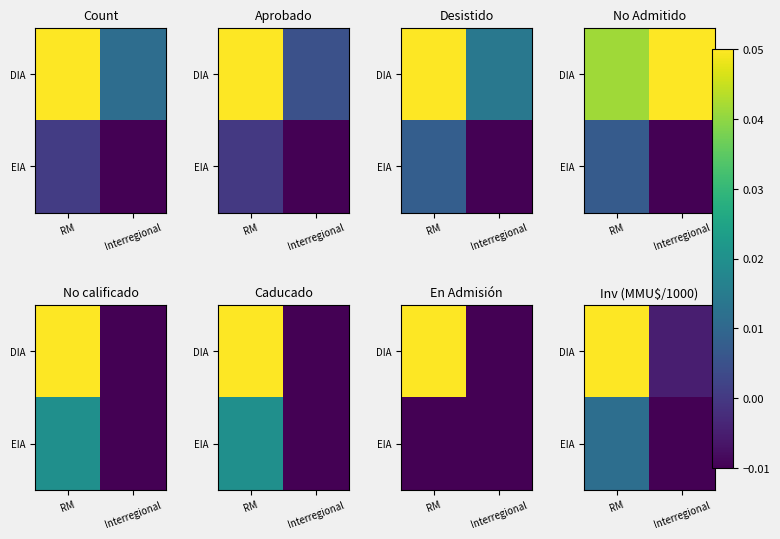

True or false: EIA has a value of -0.0 at Interregional.

False